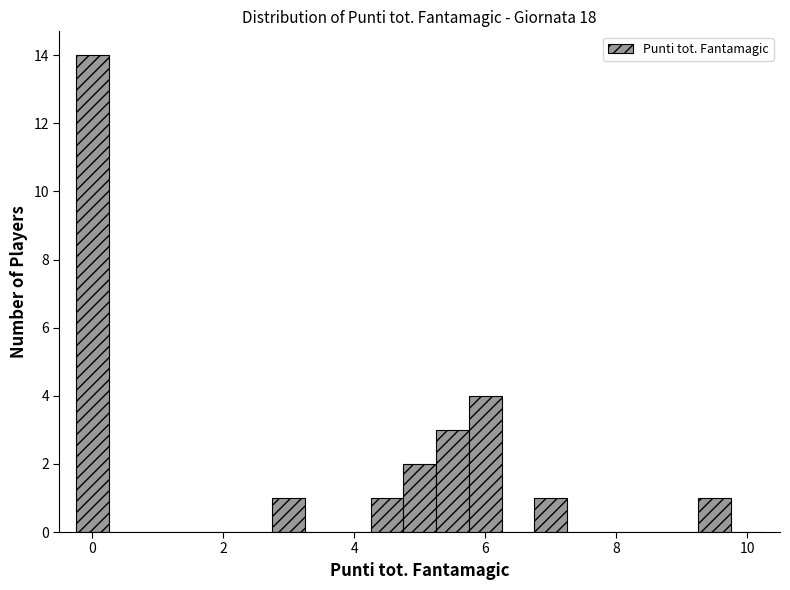

Around what value on the x-axis is the tallest bar? Give the approximate position of its centre, as read against the axis.

0.0